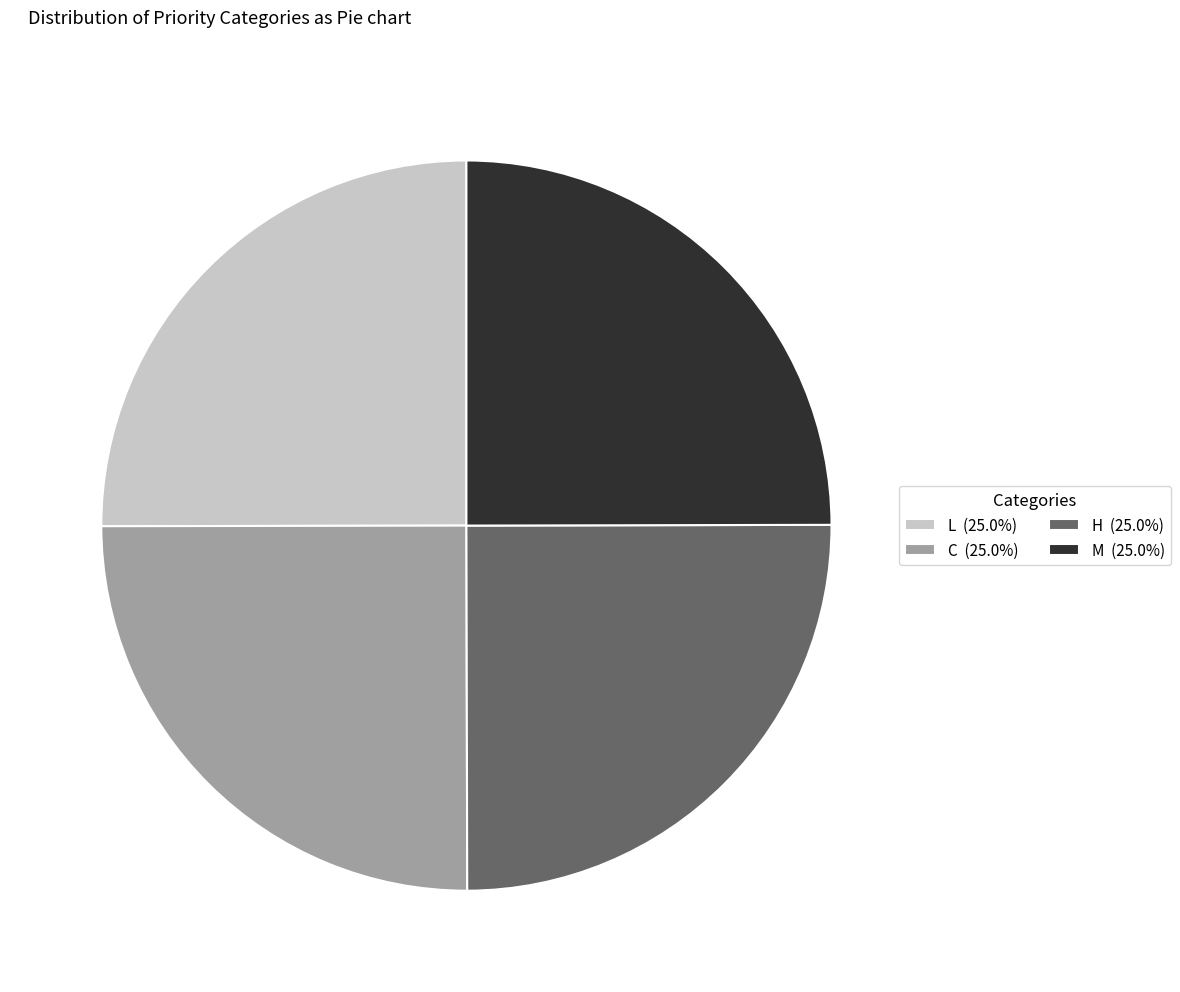

What is the ratio of the value at C (25.0%) to the value at H (25.0%)?

1.0